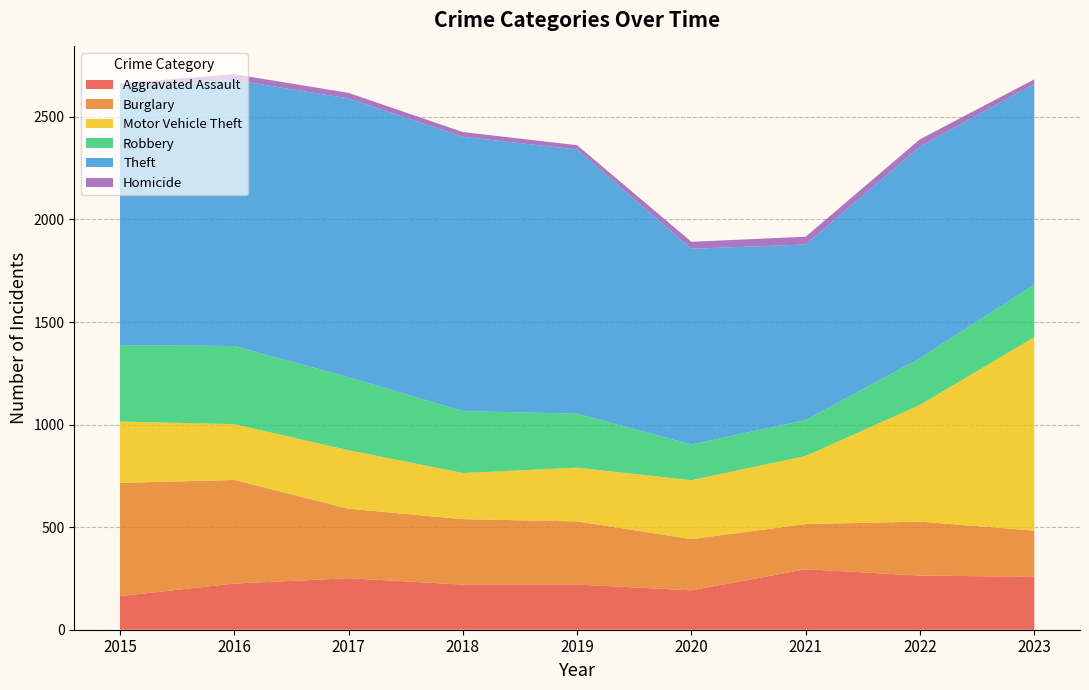

Reading left to right, list all the values displayed in this chart.

Aggravated Assault: 164	225	251	220	220	192	295	264	258
Burglary: 552	505	339	319	308	250	220	263	225
Motor Vehicle Theft: 299	272	285	225	262	287	332	569	943
Robbery: 372	381	356	302	263	174	175	227	257
Theft: 1263	1297	1359	1337	1288	954	856	1033	978
Homicide: 13	28	27	23	21	34	38	35	22